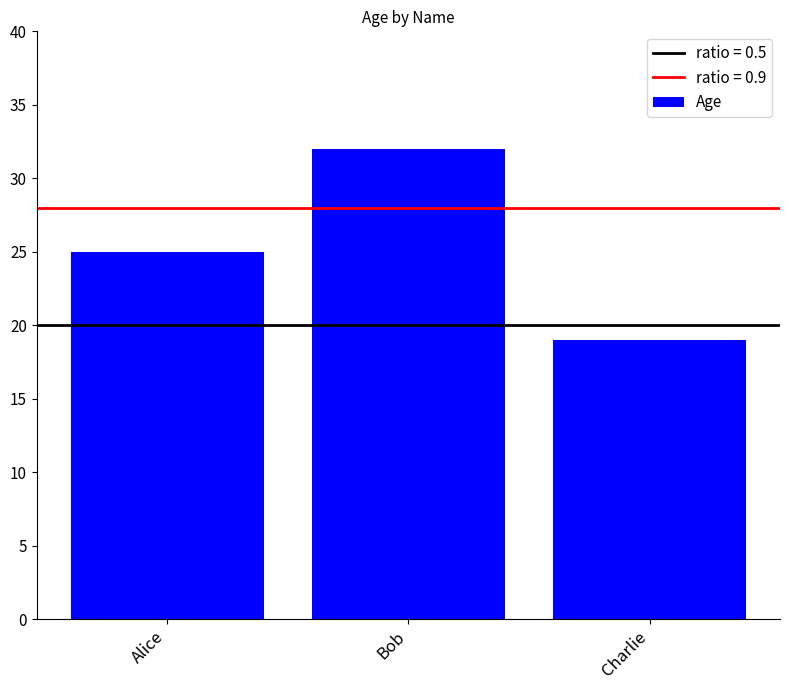

The chart shows a value of 25 at Alice. True or false?

True